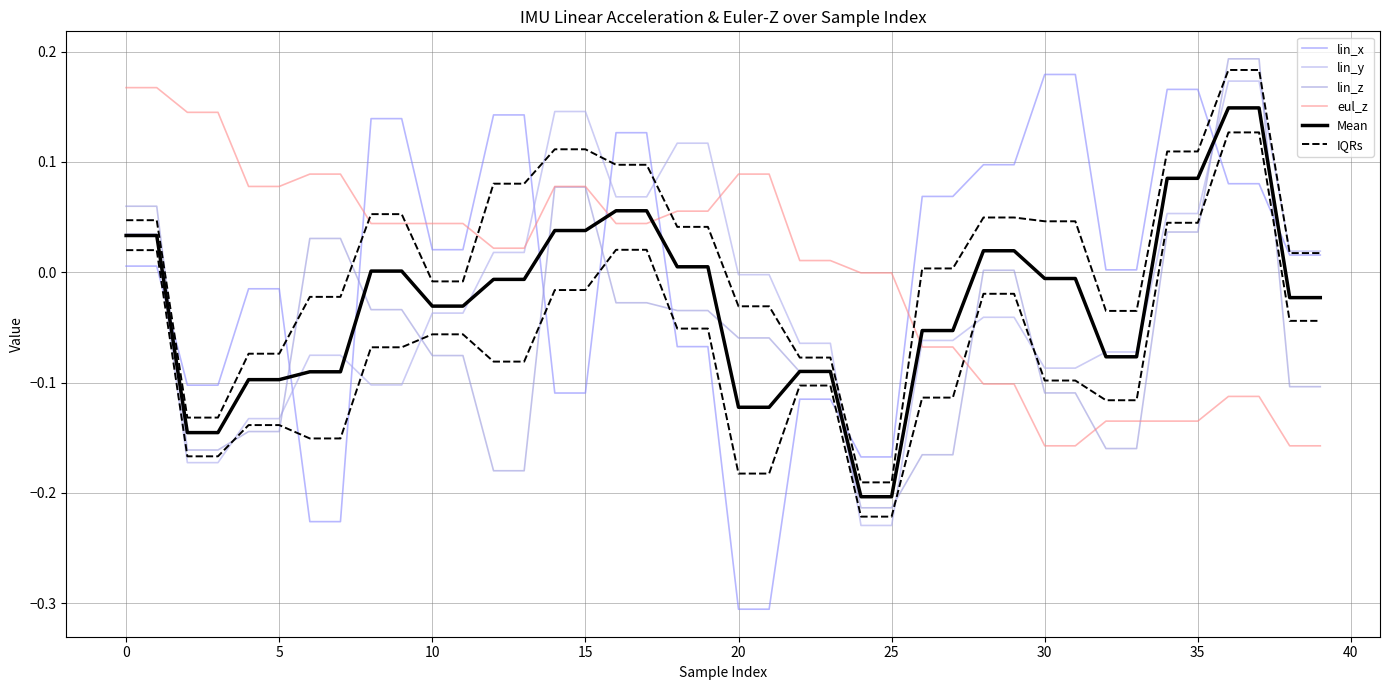

Which series has the largest total across all categories?

eul_z